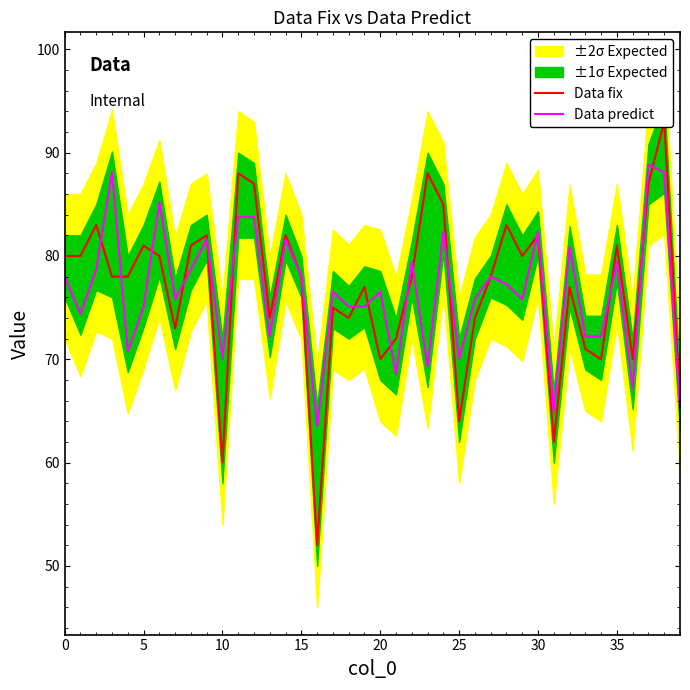

Does the chart display data point markers on the line(s)?

No